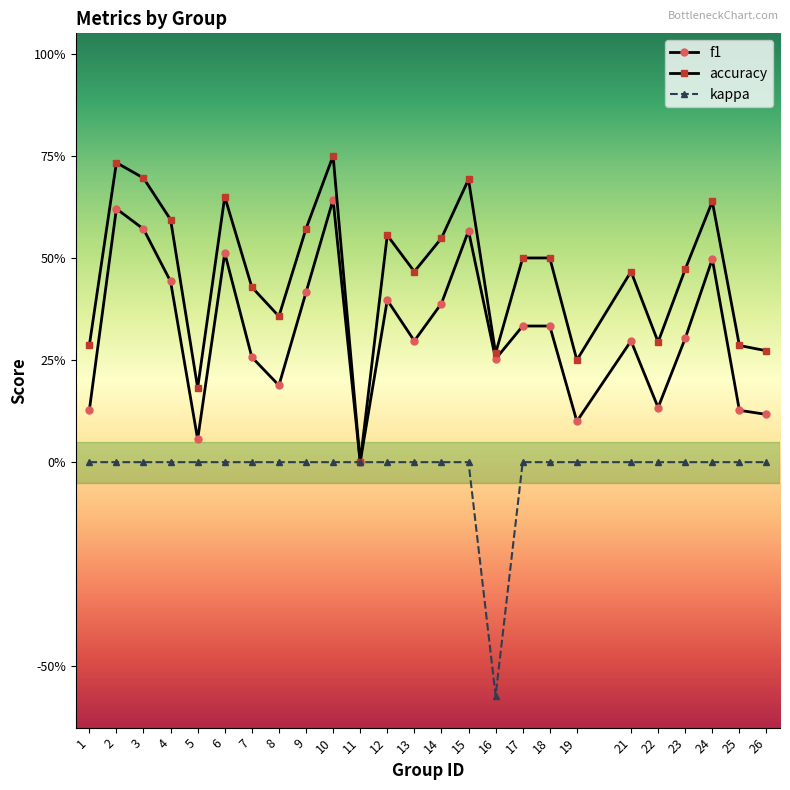

The accuracy series shows 0.3 at 1. True or false?

True